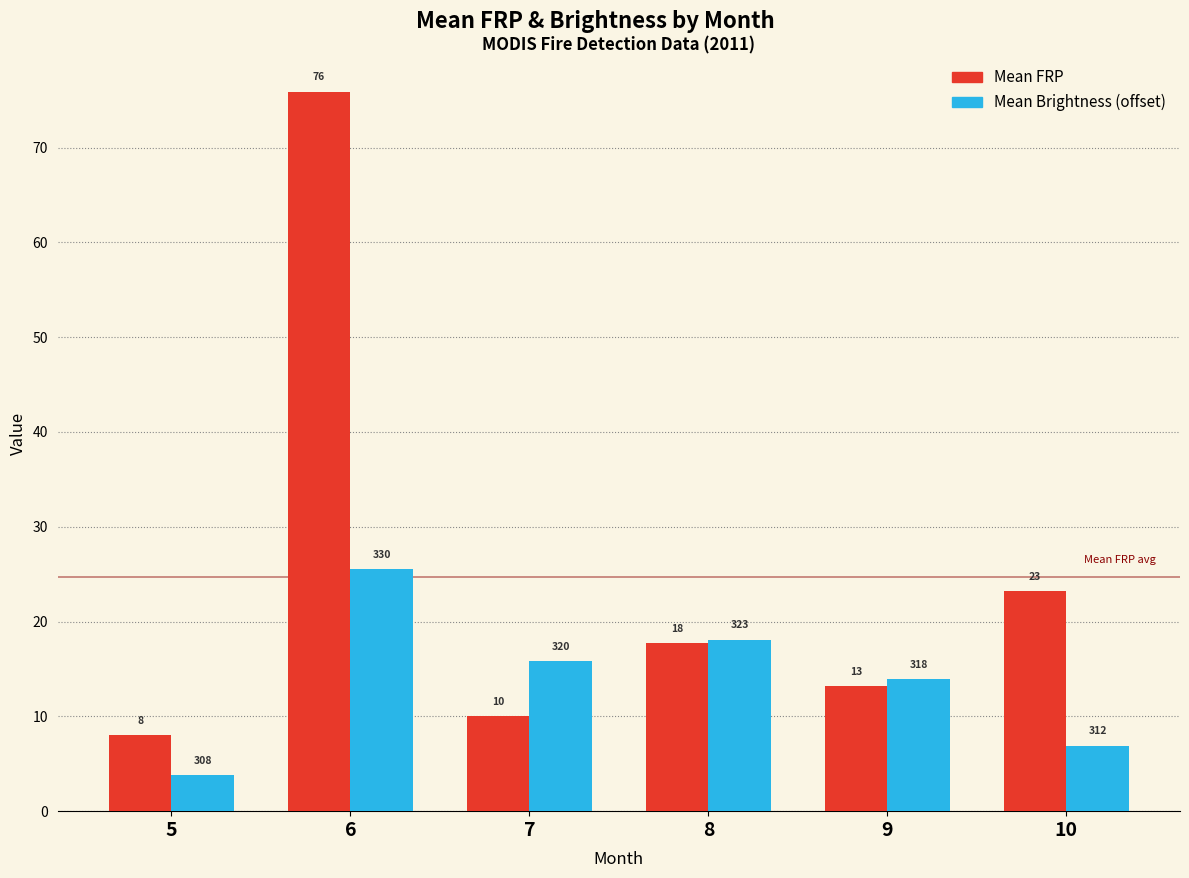

At which category does the chart reach its minimum across all series?

5